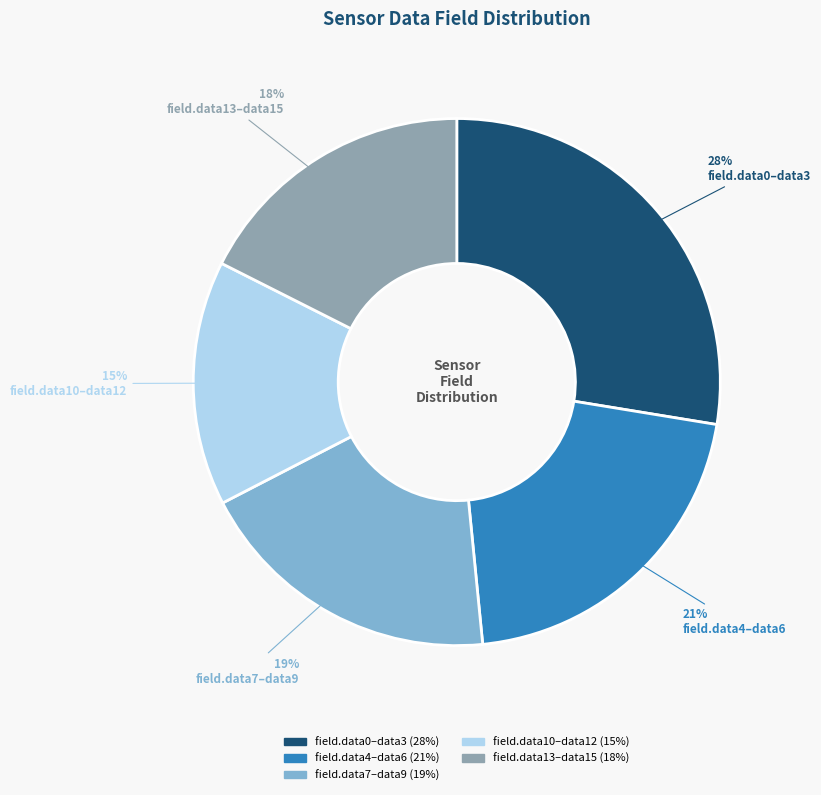

How many slices are in this pie chart?

5